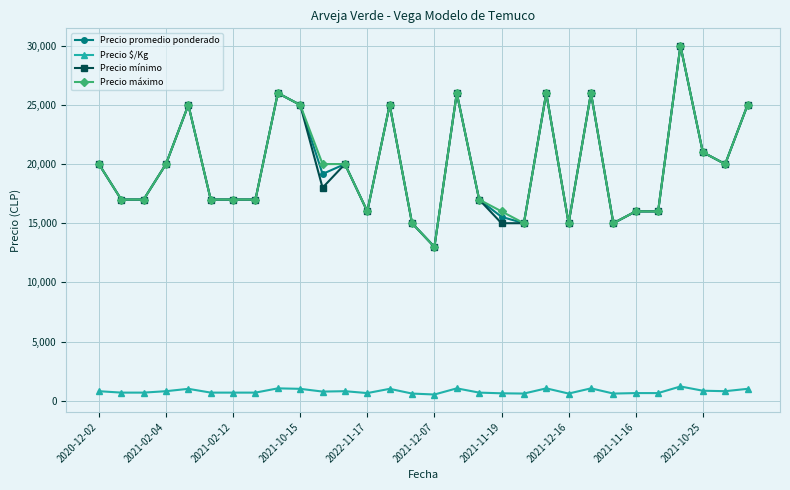

What is the value of the Precio promedio ponderado point at the 4th from the left?

20000